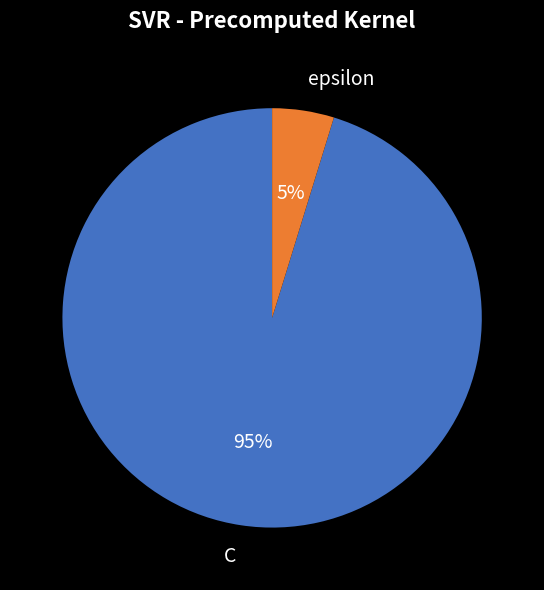

Does C represent more than half of the total?

Yes